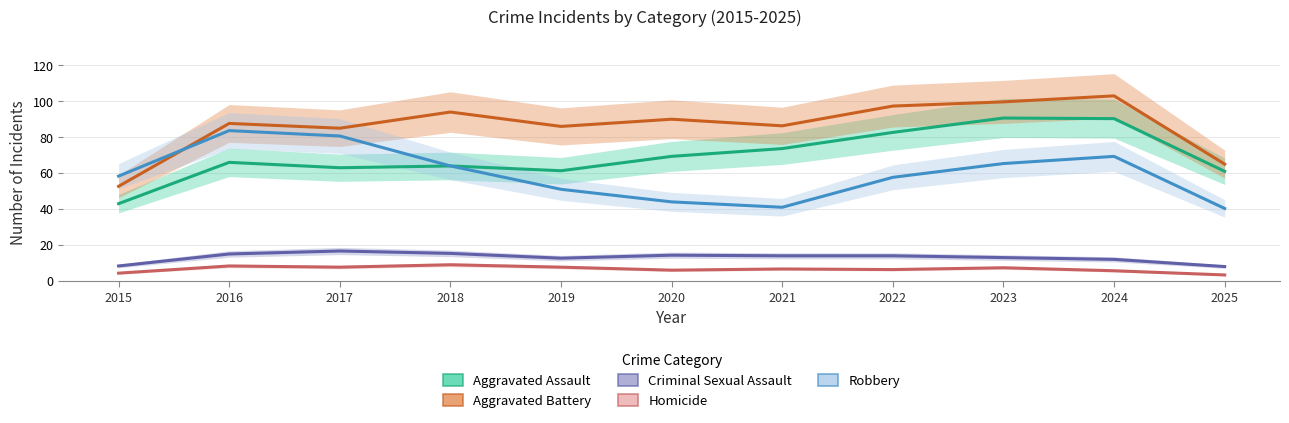

Where is Aggravated Assault nearest to the value 66?

2016